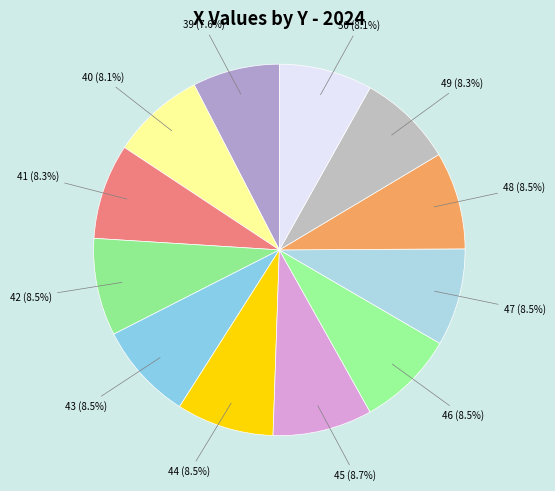

To the nearest percent, what is the difference between the largest and smallest slice percentages?

1%